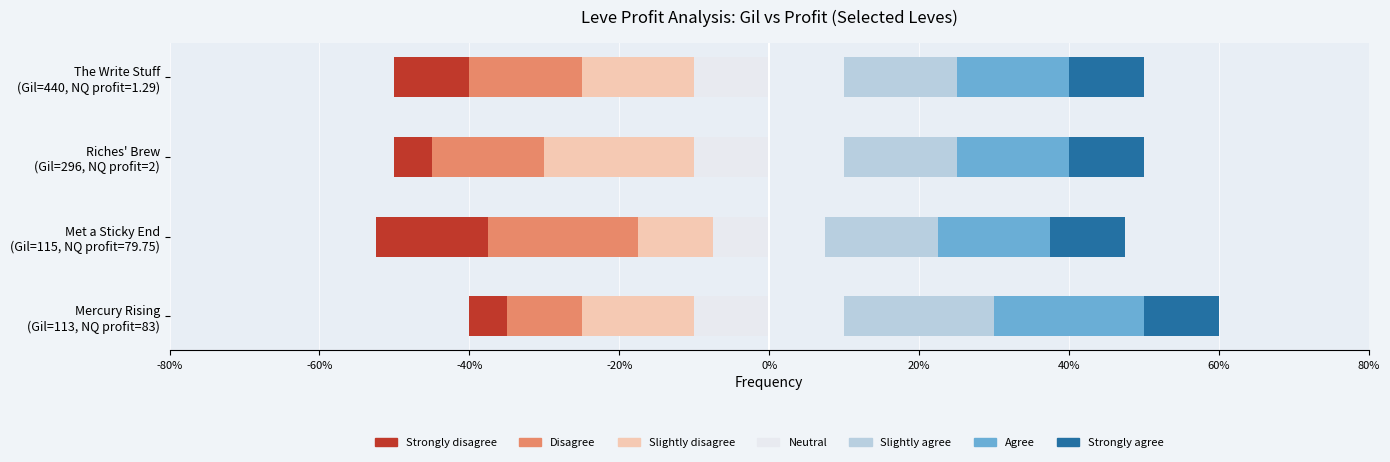

What position from the left is Riches' Brew (Gil=296, NQ profit=2)?

3